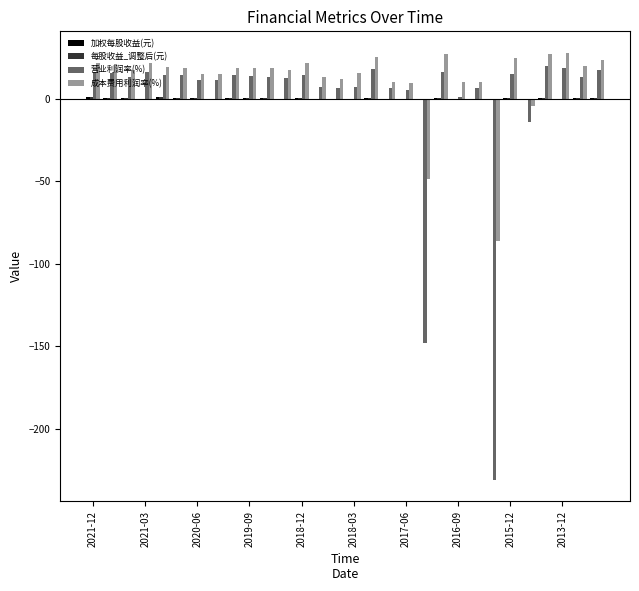

Which series has the largest total across all categories?

成本费用利润率(%)